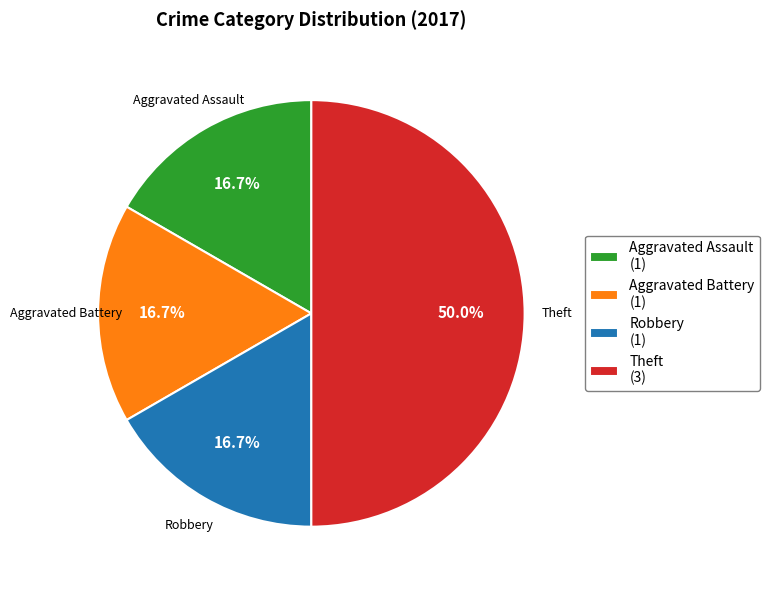

How many segments does this pie chart have?

4